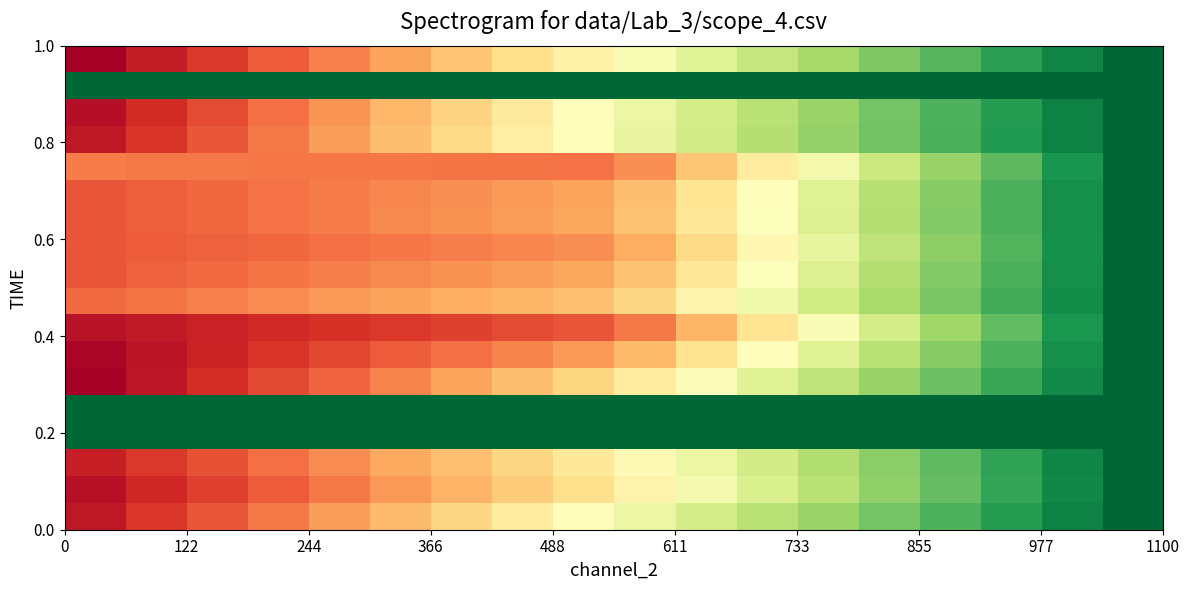

Count the number of data series in this chart.

18